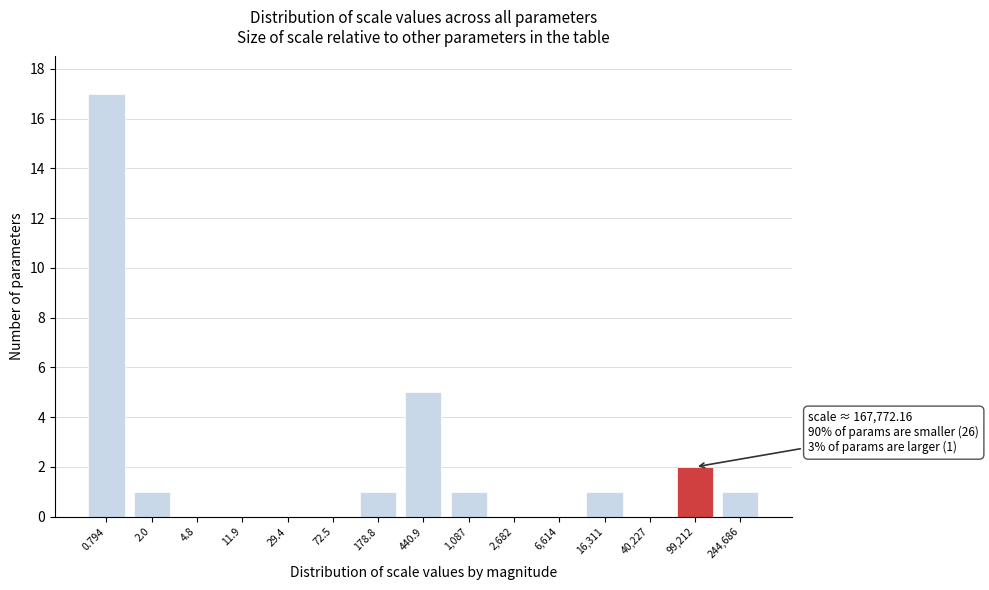

Reading right to left, extract all data points from this chart.

244,686=1	99,212=2	40,227=0	16,311=1	6,614=0	2,682=0	1,087=1	440.9=5	178.8=1	72.5=0	29.4=0	11.9=0	4.8=0	2.0=1	0.794=17